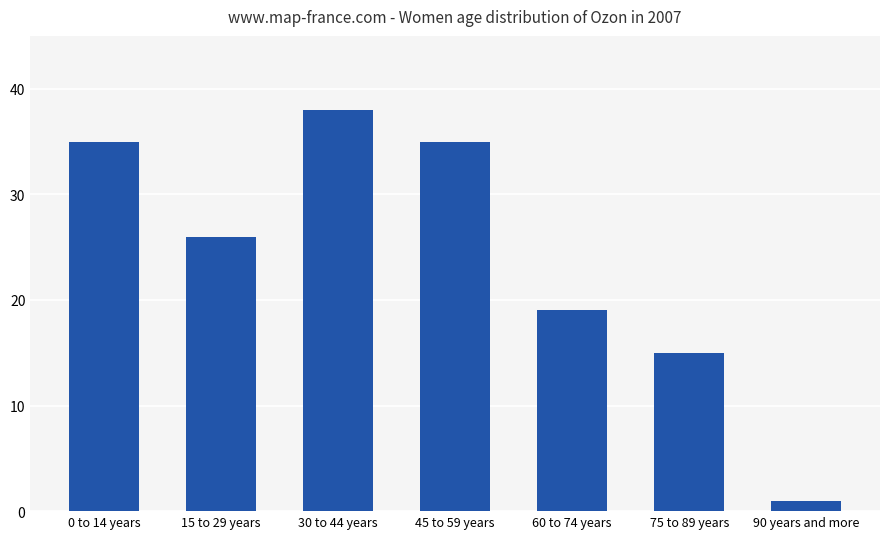

How many data points are less than 26?

3